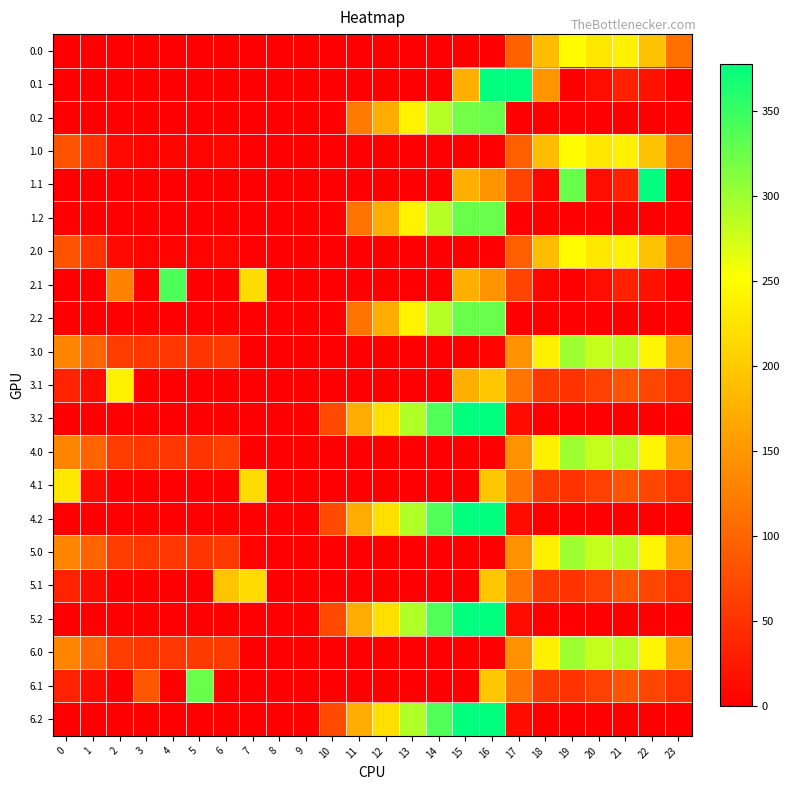

Reading left to right, extract all data points from this chart.

0.0: 0=0.0	1=0.0	2=0.0	3=0.0	4=0.0	5=0.0	6=0.0	7=0.0	8=0.0	9=0.0	10=0.0	11=0.0	12=0.0	13=0.0	14=0.0	15=0.0	16=0.0	17=96.4	18=186.7	19=249.2	20=229.9	21=238.4	22=192.3	23=111.3
0.1: 0=0.0	1=0.0	2=0.0	3=0.0	4=0.0	5=0.0	6=0.0	7=0.0	8=0.0	9=0.0	10=0.0	11=0.0	12=0.0	13=0.0	14=0.0	15=173.1	16=378.0	17=378.0	18=147.8	19=0.2	20=14.5	21=32.4	22=19.9	23=0.0
0.2: 0=0.0	1=0.0	2=0.0	3=0.0	4=0.0	5=0.0	6=0.0	7=0.0	8=0.0	9=0.0	10=0.0	11=120.6	12=171.2	13=240.4	14=287.4	15=320.6	16=326.6	17=0.0	18=0.0	19=0.0	20=0.0	21=0.0	22=0.0	23=0.0
1.0: 0=82.0	1=49.5	2=10.3	3=4.4	4=6.4	5=3.8	6=8.0	7=0.0	8=0.0	9=0.0	10=0.0	11=0.0	12=0.0	13=0.0	14=0.0	15=0.0	16=0.0	17=94.8	18=186.7	19=249.2	20=229.9	21=238.4	22=192.3	23=111.3
1.1: 0=0.0	1=0.0	2=0.0	3=0.0	4=0.0	5=0.0	6=0.0	7=0.0	8=0.0	9=0.0	10=0.0	11=0.0	12=0.0	13=0.0	14=0.0	15=173.1	16=147.3	17=66.6	18=5.4	19=326.7	20=14.5	21=32.4	22=378.0	23=0.0
1.2: 0=0.0	1=0.0	2=0.0	3=0.0	4=0.0	5=0.0	6=0.0	7=0.0	8=0.0	9=0.0	10=0.0	11=115.4	12=171.2	13=240.4	14=287.4	15=325.8	16=326.6	17=0.0	18=0.0	19=0.0	20=0.0	21=0.0	22=0.0	23=0.0
2.0: 0=82.0	1=49.5	2=10.3	3=4.4	4=4.9	5=3.8	6=8.0	7=1.5	8=0.0	9=0.0	10=0.0	11=0.0	12=0.0	13=0.0	14=0.0	15=0.0	16=0.0	17=94.8	18=186.7	19=249.2	20=229.9	21=238.4	22=192.3	23=111.3
2.1: 0=0.0	1=0.0	2=127.9	3=0.0	4=339.6	5=0.0	6=0.0	7=217.1	8=0.0	9=0.0	10=0.0	11=0.0	12=0.0	13=0.0	14=0.0	15=173.1	16=147.3	17=66.6	18=5.4	19=0.2	20=14.5	21=32.4	22=19.9	23=0.0
2.2: 0=0.0	1=0.0	2=0.0	3=0.0	4=0.0	5=0.0	6=0.0	7=0.0	8=0.0	9=0.0	10=0.0	11=115.4	12=171.2	13=240.4	14=287.4	15=325.8	16=326.6	17=0.0	18=0.0	19=0.0	20=0.0	21=0.0	22=0.0	23=0.0
3.0: 0=132.0	1=99.5	2=60.3	3=54.4	4=54.9	5=53.8	6=58.0	7=0.0	8=0.0	9=0.0	10=0.0	11=0.0	12=0.0	13=0.0	14=0.0	15=0.0	16=4.0	17=144.8	18=236.7	19=299.2	20=279.9	21=288.4	22=242.3	23=161.3
3.1: 0=34.6	1=11.1	2=239.6	3=0.0	4=0.0	5=0.0	6=0.0	7=0.0	8=0.0	9=0.0	10=0.0	11=0.0	12=0.0	13=0.0	14=0.0	15=173.1	16=197.3	17=116.6	18=55.4	19=50.2	20=64.5	21=82.4	22=69.9	23=49.4
3.2: 0=0.0	1=0.0	2=0.0	3=0.0	4=0.0	5=0.0	6=0.0	7=0.0	8=0.0	9=0.0	10=73.5	11=170.6	12=221.2	13=290.4	14=337.4	15=375.8	16=376.6	17=12.4	18=0.0	19=0.0	20=0.0	21=0.0	22=0.0	23=0.0
4.0: 0=132.0	1=99.5	2=60.3	3=54.4	4=54.9	5=53.8	6=62.0	7=0.0	8=0.0	9=0.0	10=0.0	11=0.0	12=0.0	13=0.0	14=0.0	15=0.0	16=0.0	17=144.8	18=236.7	19=299.2	20=279.9	21=288.4	22=242.3	23=161.3
4.1: 0=230.1	1=11.1	2=0.0	3=0.0	4=0.0	5=0.0	6=0.0	7=217.1	8=0.0	9=0.0	10=0.0	11=0.0	12=0.0	13=0.0	14=0.0	15=0.0	16=197.3	17=116.6	18=55.4	19=50.2	20=64.5	21=82.4	22=69.9	23=49.4
4.2: 0=0.0	1=0.0	2=0.0	3=0.0	4=0.0	5=0.0	6=0.0	7=0.0	8=0.0	9=0.0	10=73.5	11=170.6	12=221.2	13=290.4	14=337.4	15=375.8	16=376.6	17=12.4	18=0.0	19=0.0	20=0.0	21=0.0	22=0.0	23=0.0
5.0: 0=132.0	1=99.5	2=60.3	3=54.4	4=54.9	5=53.8	6=58.0	7=4.0	8=0.0	9=0.0	10=0.0	11=0.0	12=0.0	13=0.0	14=0.0	15=0.0	16=0.0	17=144.8	18=236.7	19=299.2	20=279.9	21=288.4	22=242.3	23=161.3
5.1: 0=34.6	1=11.1	2=0.0	3=0.0	4=0.0	5=0.0	6=195.6	7=217.1	8=0.0	9=0.0	10=0.0	11=0.0	12=0.0	13=0.0	14=0.0	15=0.0	16=197.3	17=116.6	18=55.4	19=50.2	20=64.5	21=82.4	22=69.9	23=49.4
5.2: 0=0.0	1=0.0	2=0.0	3=0.0	4=0.0	5=0.0	6=0.0	7=0.0	8=0.0	9=0.0	10=73.5	11=170.6	12=221.2	13=290.4	14=337.4	15=375.8	16=376.6	17=12.4	18=0.0	19=0.0	20=0.0	21=0.0	22=0.0	23=0.0
6.0: 0=132.0	1=99.5	2=60.3	3=54.4	4=54.9	5=57.7	6=58.0	7=0.0	8=0.0	9=0.0	10=0.0	11=0.0	12=0.0	13=0.0	14=0.0	15=0.0	16=0.0	17=144.8	18=236.7	19=299.2	20=279.9	21=288.4	22=242.3	23=161.3
6.1: 0=34.6	1=11.1	2=0.0	3=86.9	4=0.0	5=325.7	6=0.0	7=0.0	8=0.0	9=0.0	10=0.0	11=0.0	12=0.0	13=0.0	14=0.0	15=0.0	16=197.3	17=116.6	18=55.4	19=50.2	20=64.5	21=82.4	22=69.9	23=49.4
6.2: 0=0.0	1=0.0	2=0.0	3=0.0	4=0.0	5=0.0	6=0.0	7=0.0	8=0.0	9=0.0	10=73.5	11=170.6	12=221.2	13=290.4	14=337.4	15=375.8	16=376.6	17=12.4	18=0.0	19=0.0	20=0.0	21=0.0	22=0.0	23=0.0